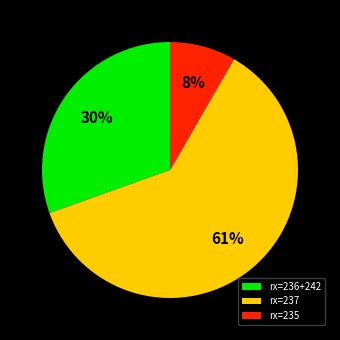

What is the ratio of the value at rx=237 to the value at rx=236+242?

2.0